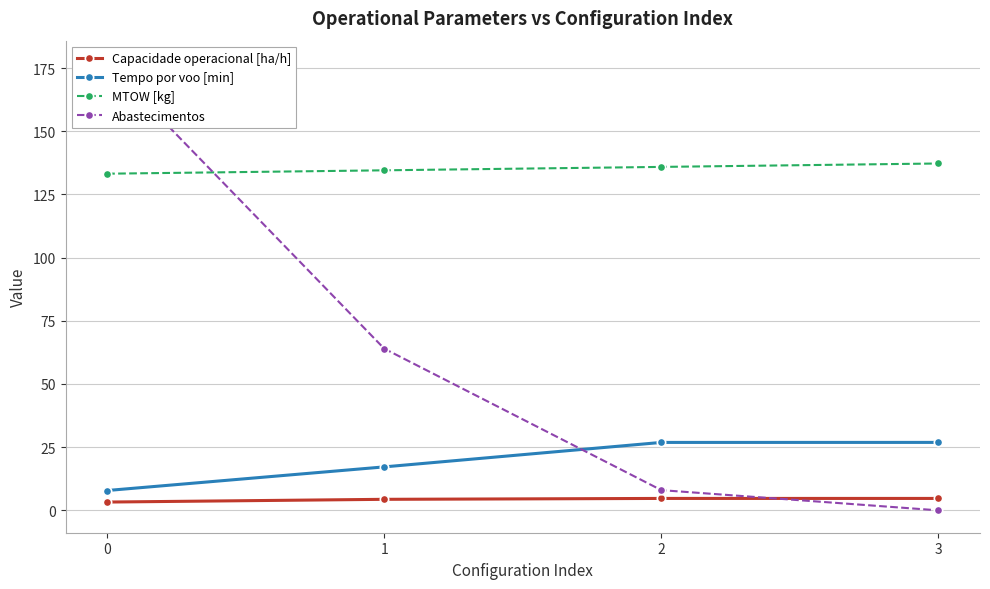

How many positive values does the Abastecimentos series have?

3